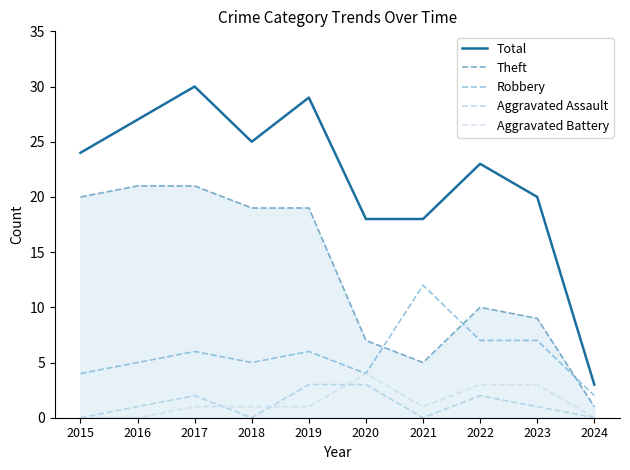

Reading left to right, transcribe all the data shown in this chart.

Total: 2015=24	2016=27	2017=30	2018=25	2019=29	2020=18	2021=18	2022=23	2023=20	2024=3
Theft: 2015=20	2016=21	2017=21	2018=19	2019=19	2020=7	2021=5	2022=10	2023=9	2024=1
Robbery: 2015=4	2016=5	2017=6	2018=5	2019=6	2020=4	2021=12	2022=7	2023=7	2024=2
Aggravated Assault: 2015=0	2016=1	2017=2	2018=0	2019=3	2020=3	2021=0	2022=2	2023=1	2024=0
Aggravated Battery: 2015=0	2016=0	2017=1	2018=1	2019=1	2020=4	2021=1	2022=3	2023=3	2024=0